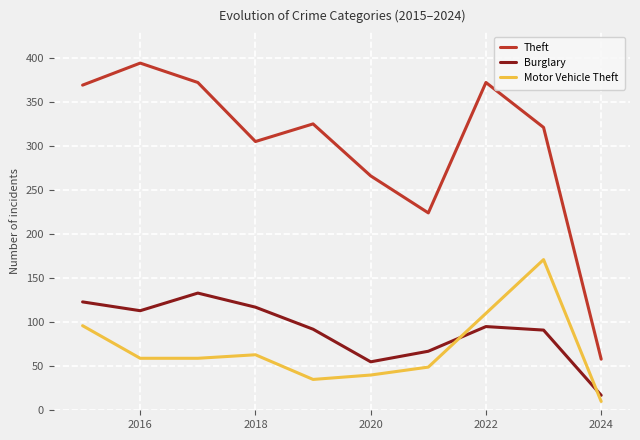

What are all the series names shown in the legend?

Theft, Burglary, Motor Vehicle Theft